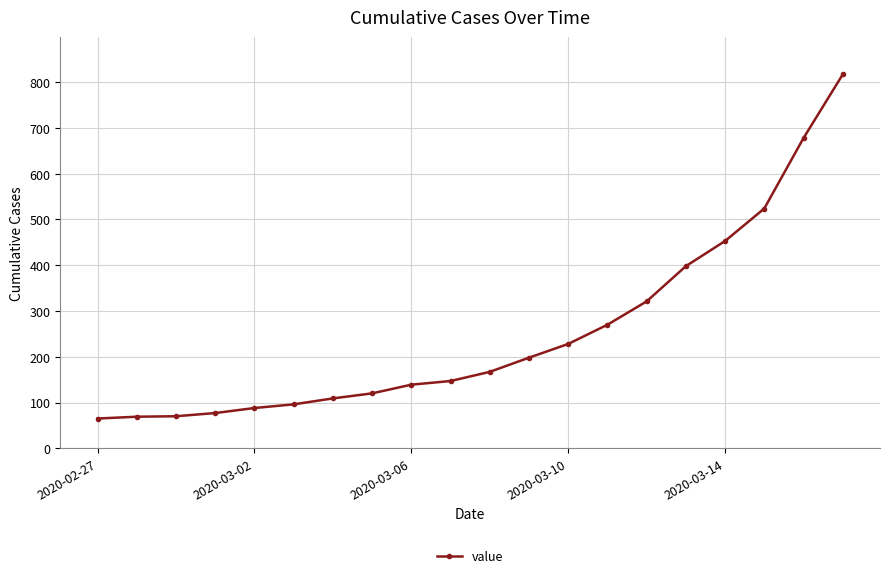

Is this an area chart (filled region under the line)?

No